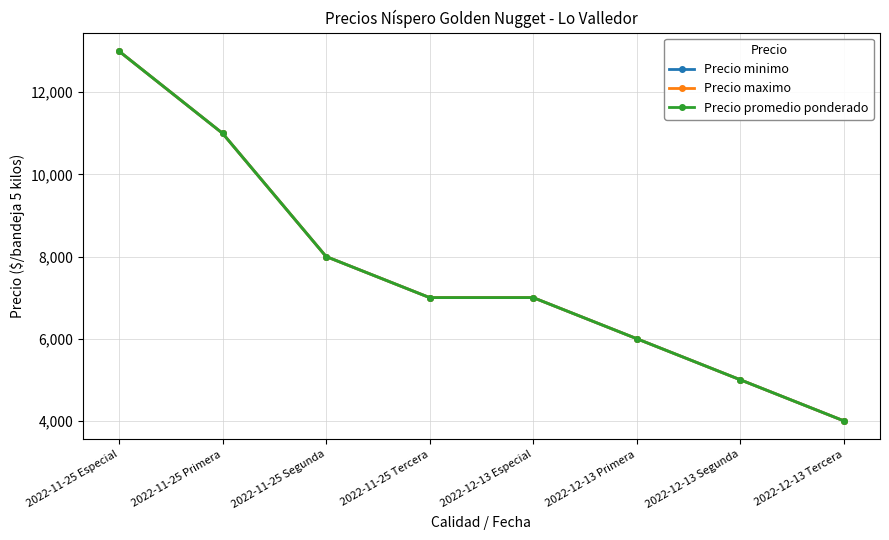

What is the difference between the maximum and second lowest values in the Precio promedio ponderado series?

8000